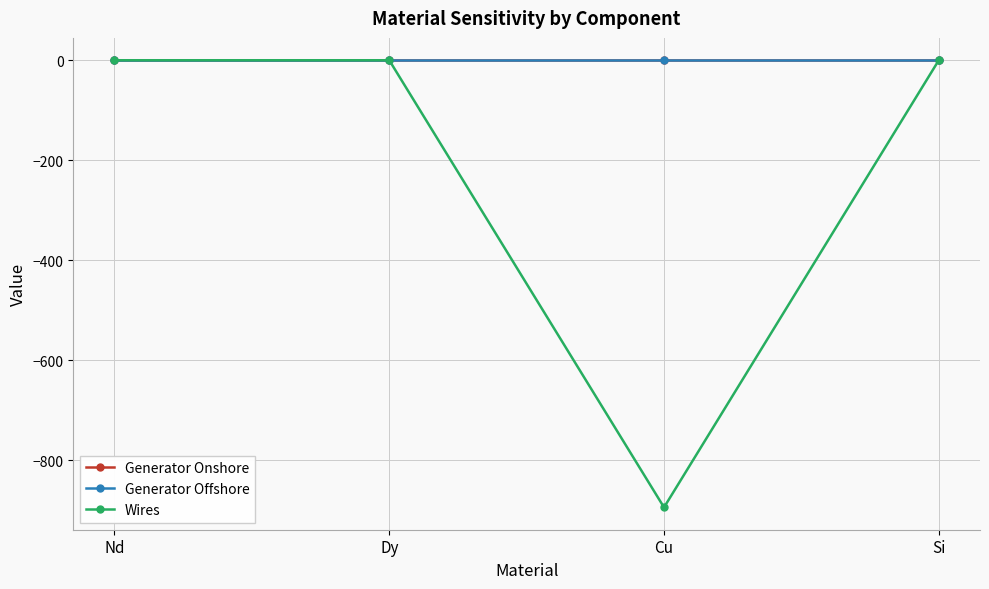

Is the value of Generator Onshore at Si greater than the value of Wires at Cu?

Yes